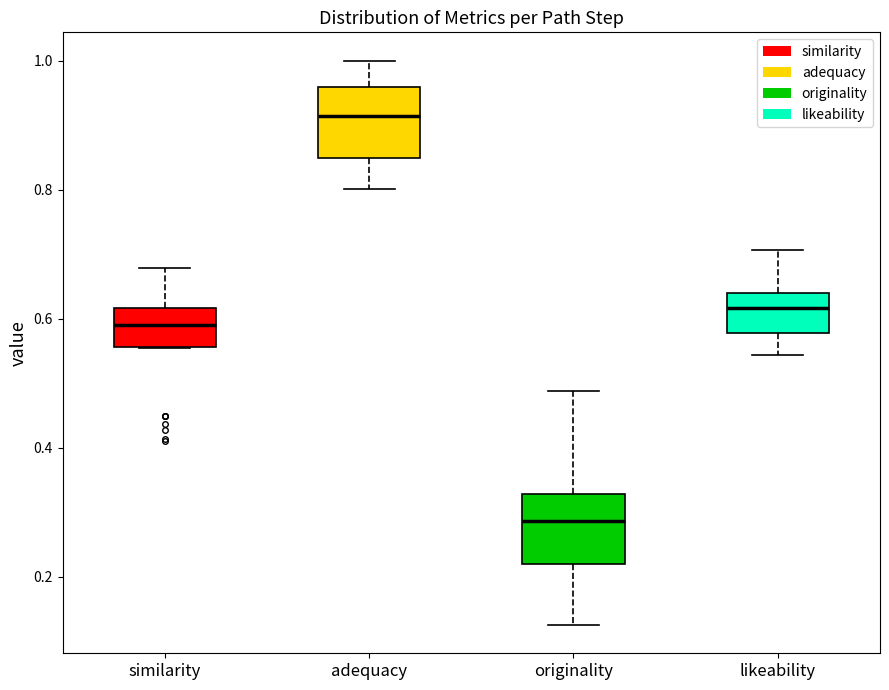

Reading left to right, transcribe this box plot: for each box, give where its median line is, the range the box spans, and where its two whiskers end, as read against the y-axis. The values are not printed on the chart, so give them approximately, as read against the axis.

similarity: median 0.58, box 0.56 to 0.62, whiskers 0.56 to 0.68
adequacy: median 0.92, box 0.84 to 0.96, whiskers 0.80 to 1.00
originality: median 0.28, box 0.22 to 0.32, whiskers 0.12 to 0.48
likeability: median 0.62, box 0.58 to 0.64, whiskers 0.54 to 0.70